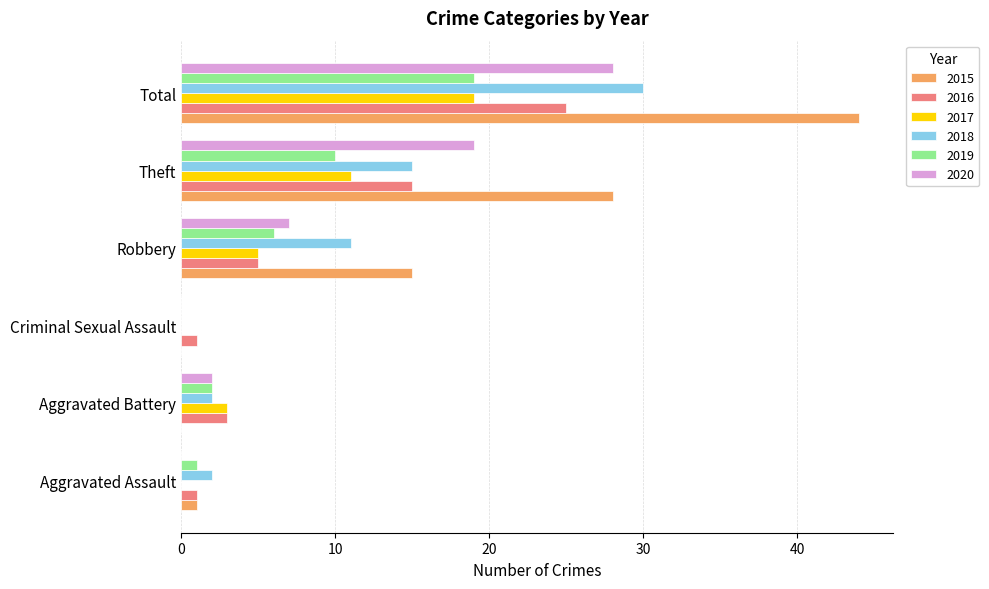

The 2017 series shows 0 at Aggravated Assault. True or false?

True